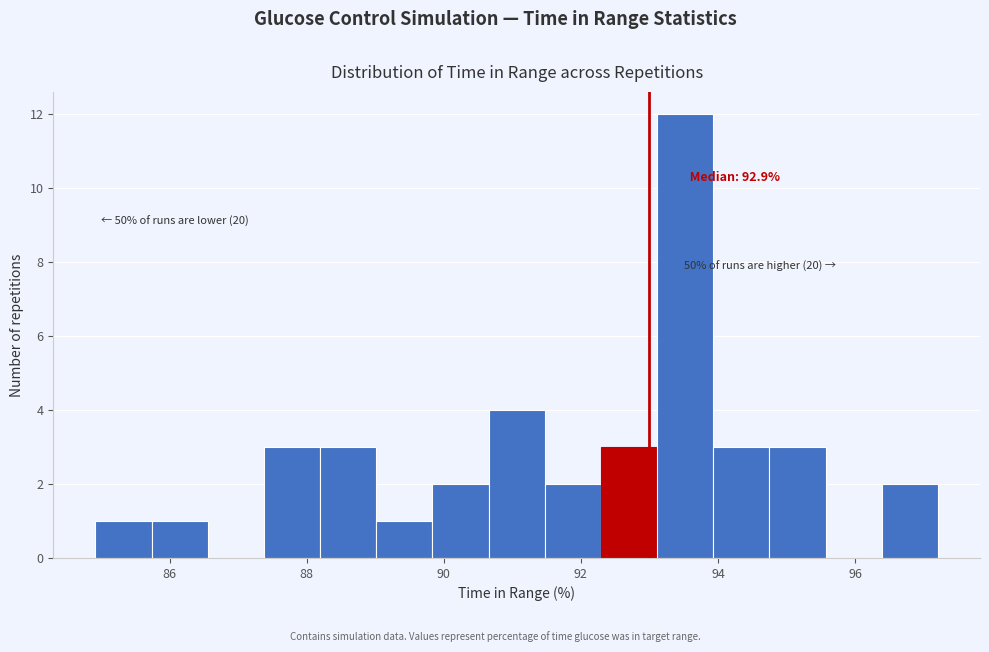

Over which range of the x-axis is the bar tallest?

93.2 to 94.0